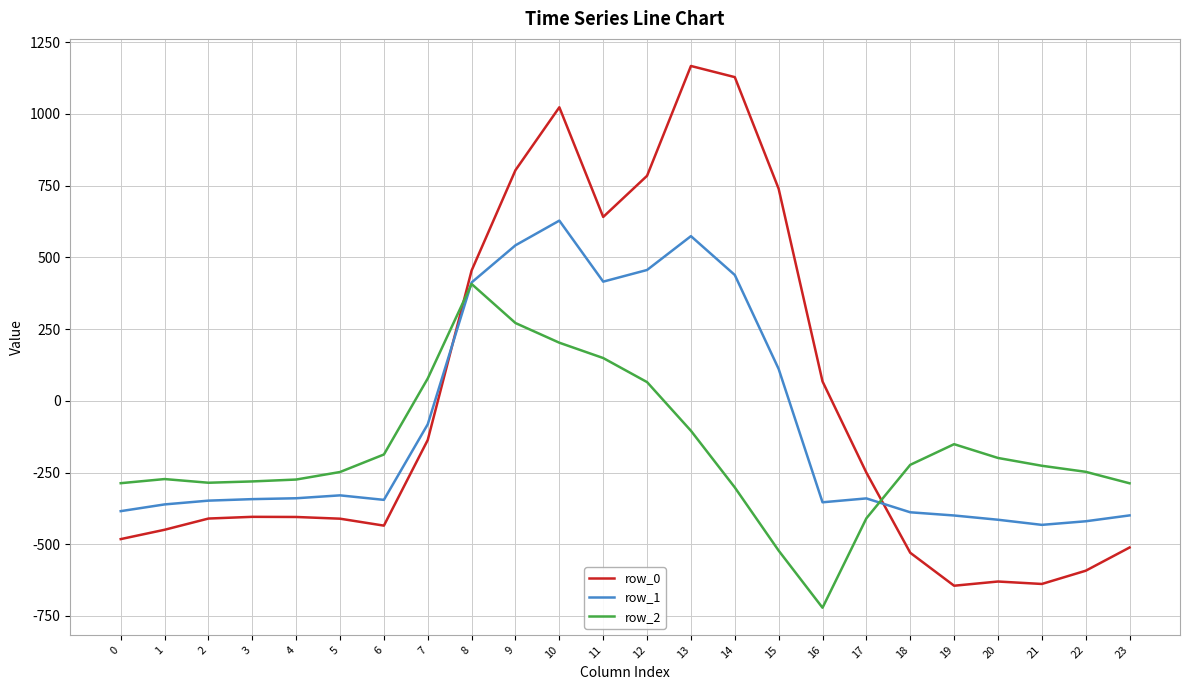

Rank the series by their average value, from lowest to highest.

row_2, row_1, row_0